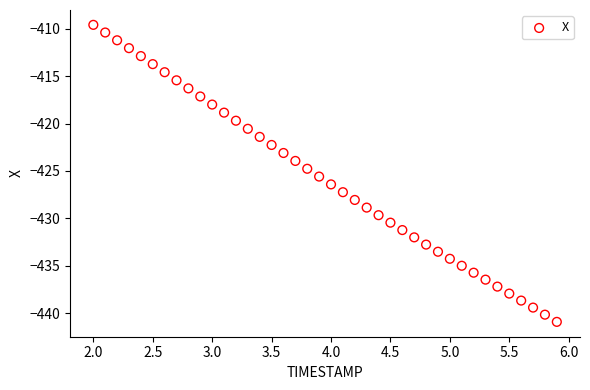

What is the range of X values (max minus min)?

3.9